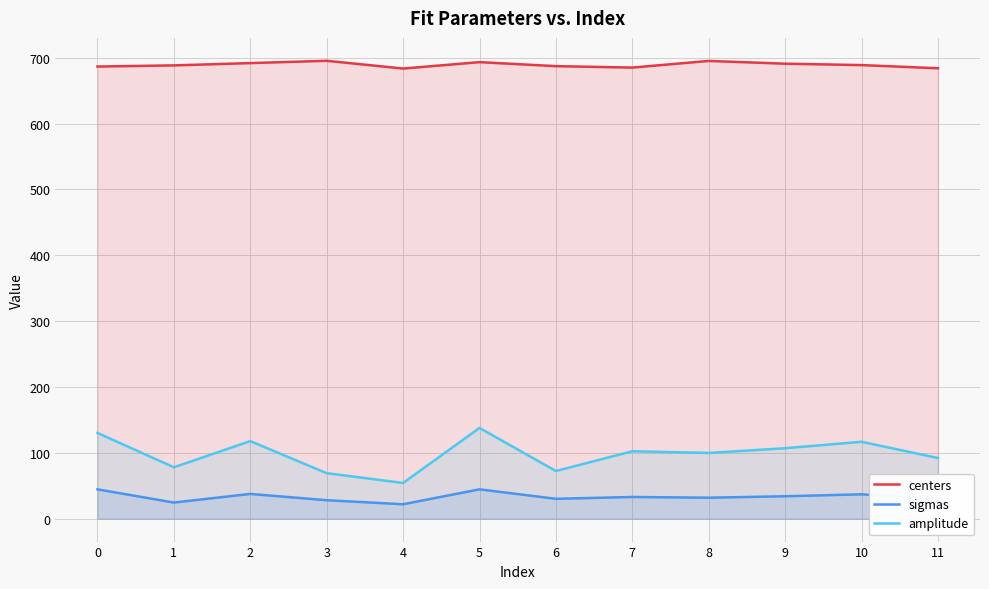

What is the value of the amplitude point at the 11th from the left?

116.8